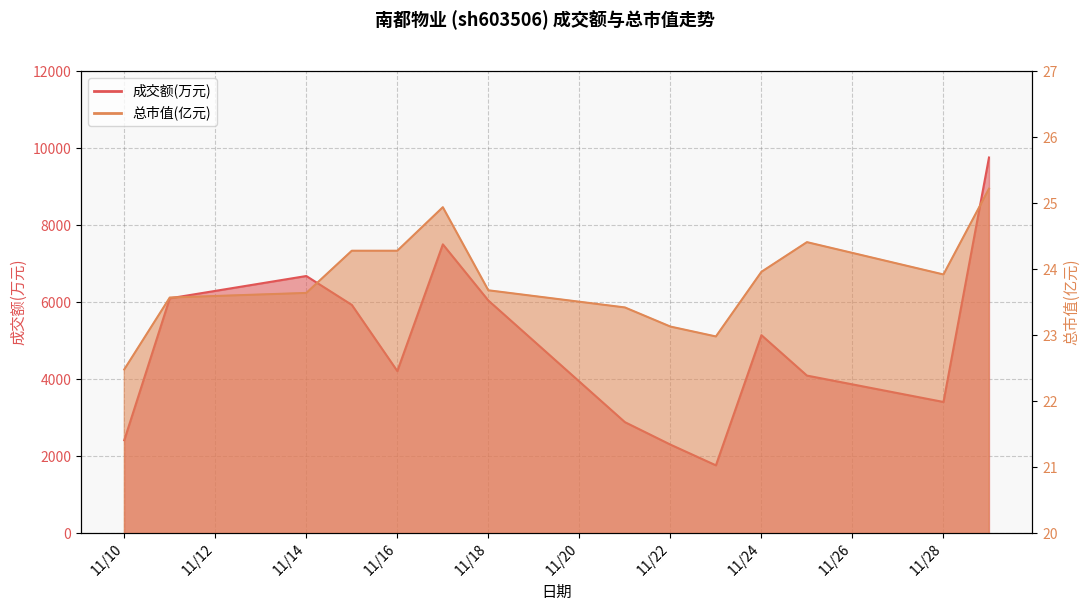

Is it true that 总市值(亿元) equals 39.2 at 11/16?

False